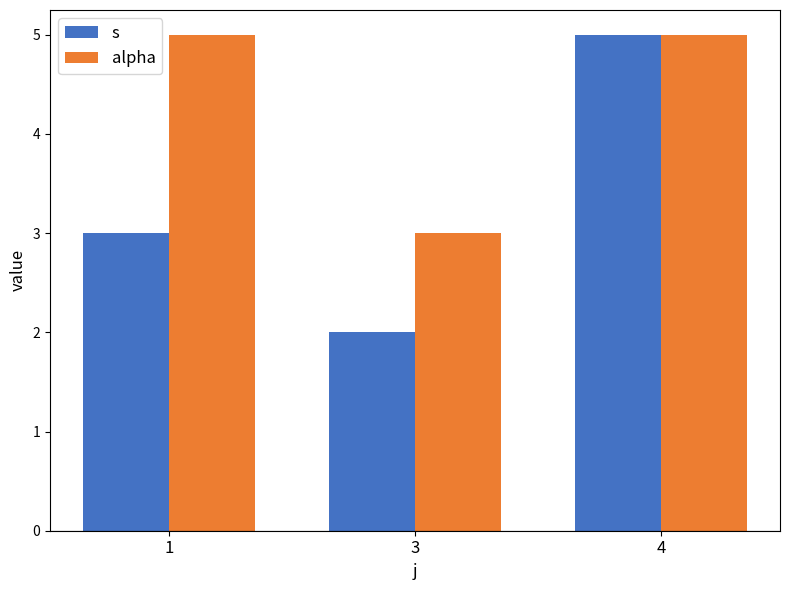

List the labels in order of s value, largest first.

4, 1, 3